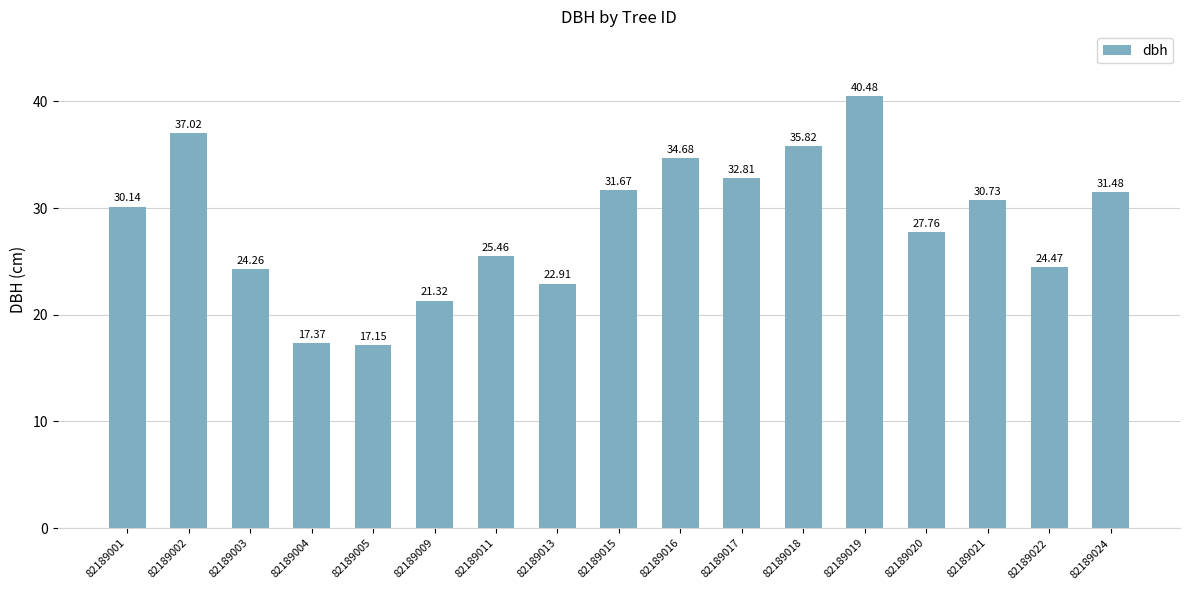

Which has a higher value, 82189013 or 82189009?

82189013